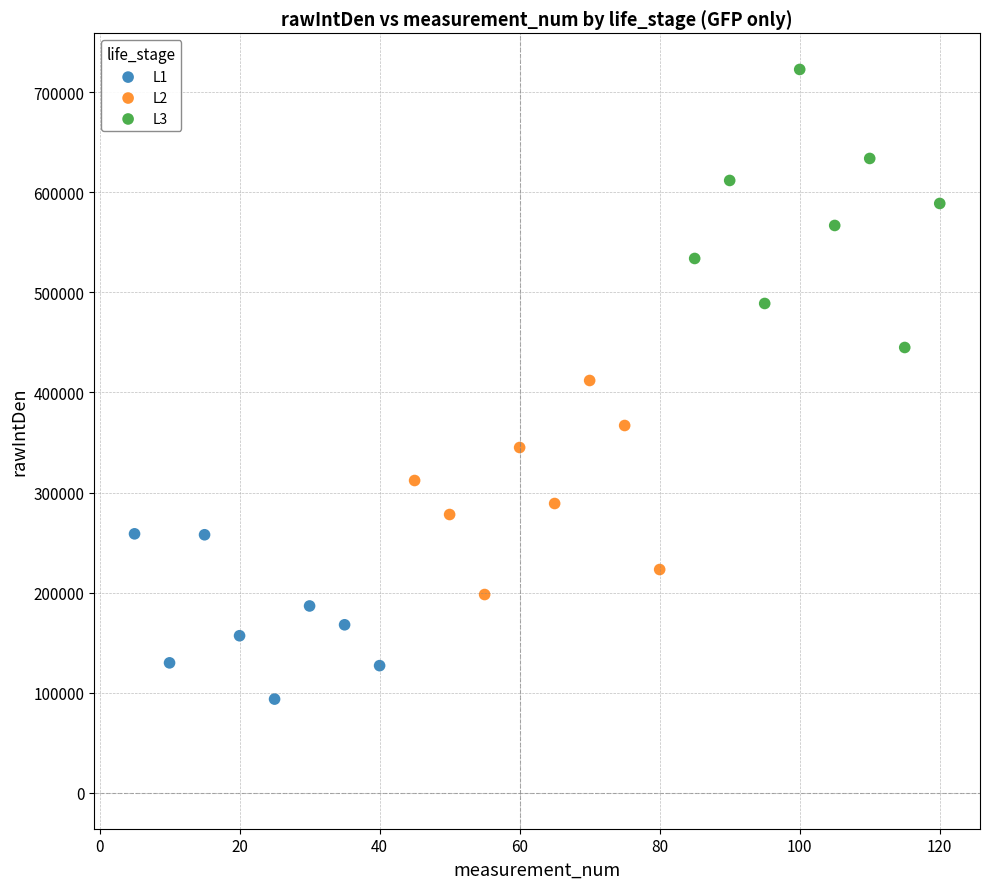

Which series contains the highest Y value?

L3